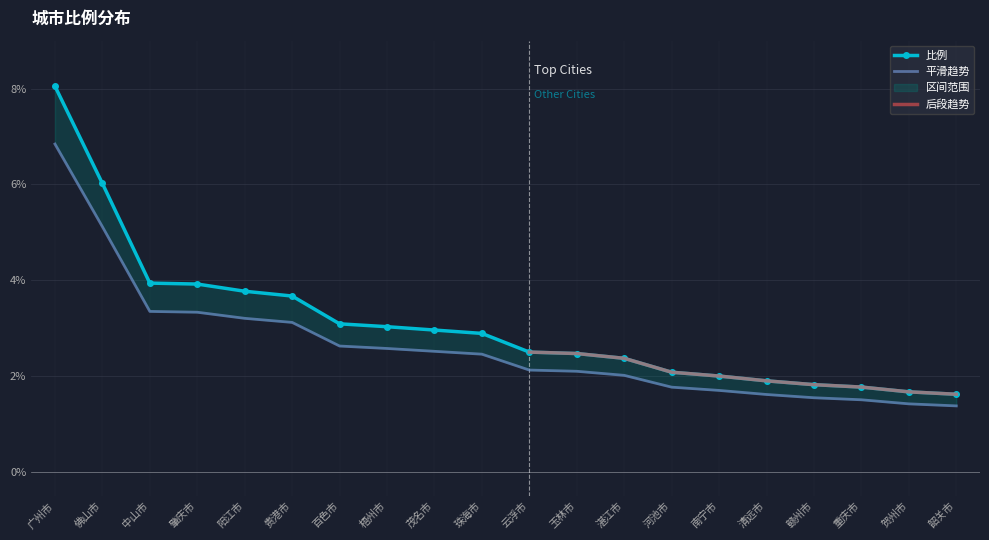

How many values are below 2?

5